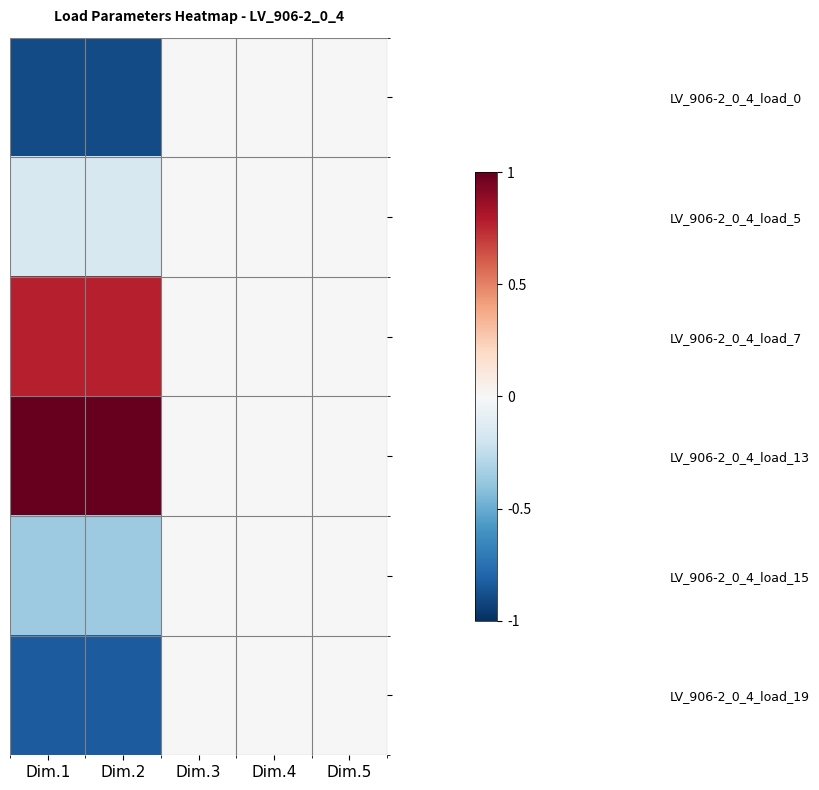

Count the number of data series in this chart.

6